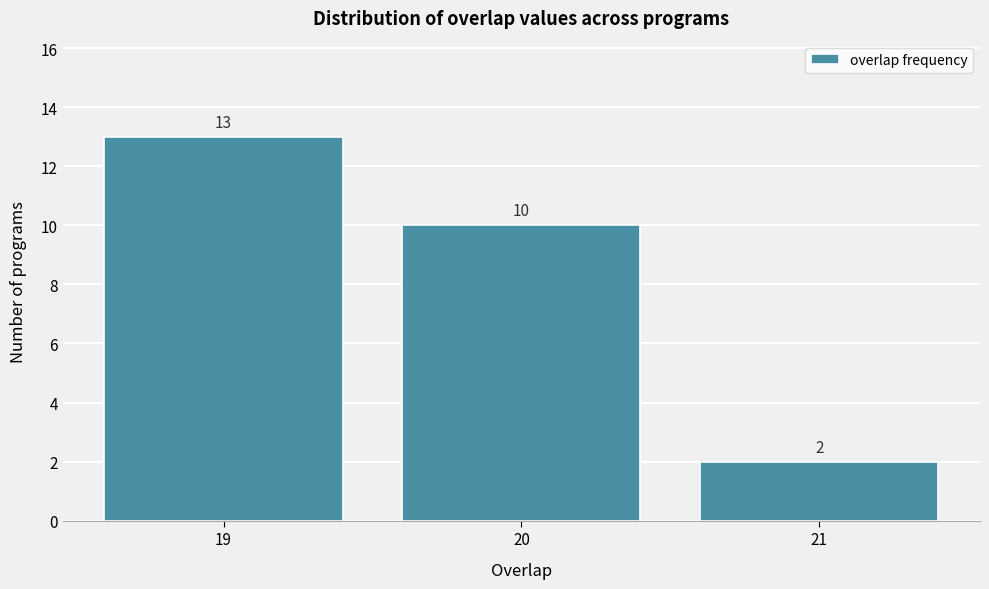

Reading left to right, extract all data points from this chart.

19=13	20=10	21=2